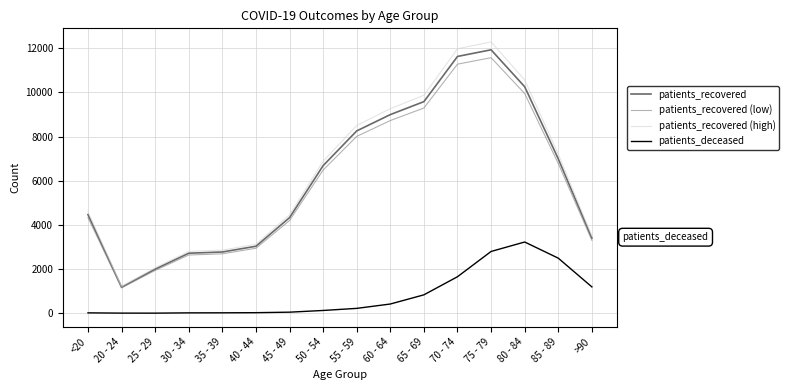

Which series has the largest total across all categories?

patients_recovered (high)